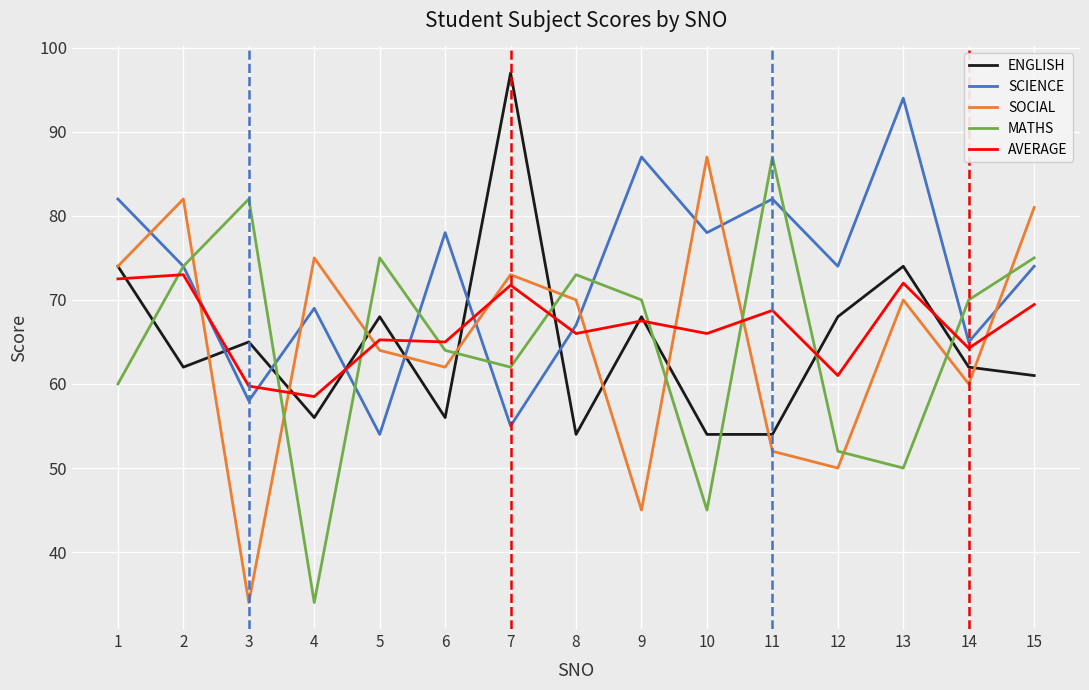

Which series has the largest total across all categories?

SCIENCE